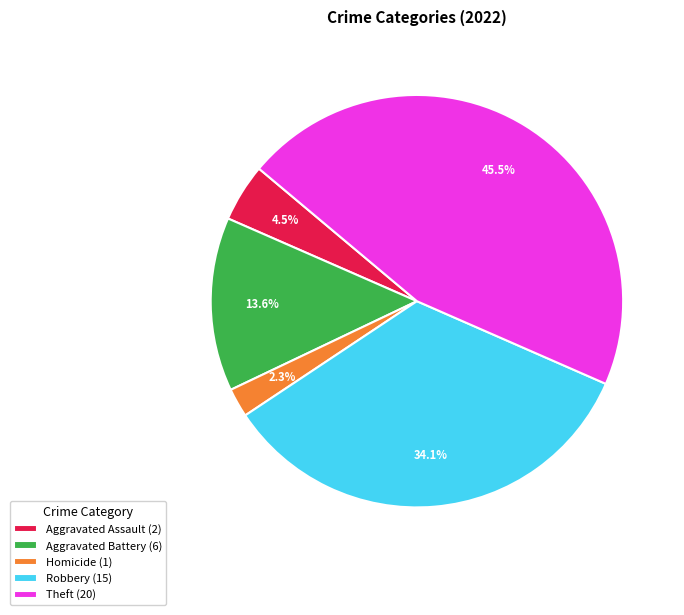

Between Aggravated Assault (2) and Robbery (15), which is larger?

Robbery (15)